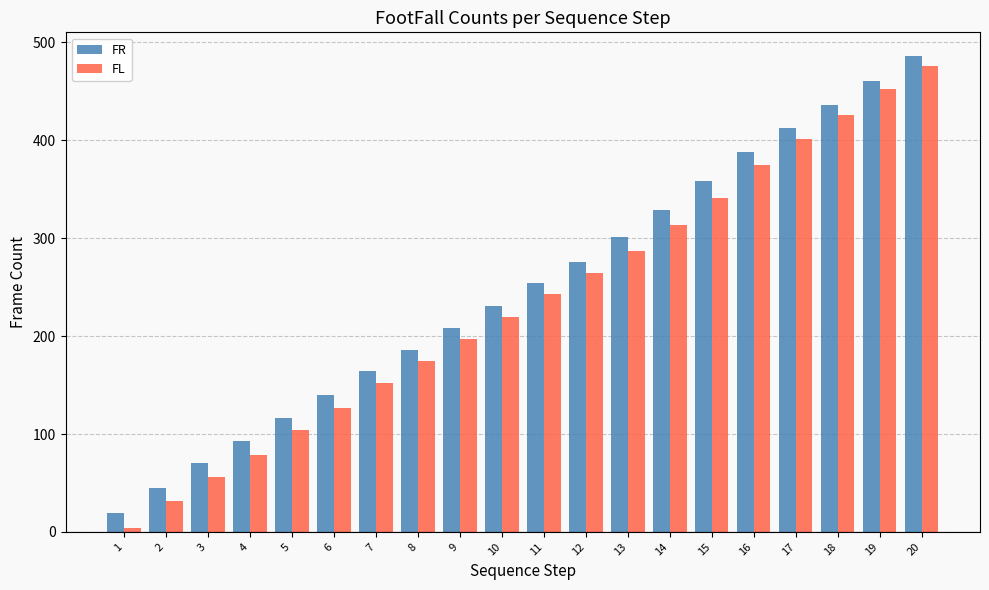

What is the difference between the FR values at 17 and 10?

182